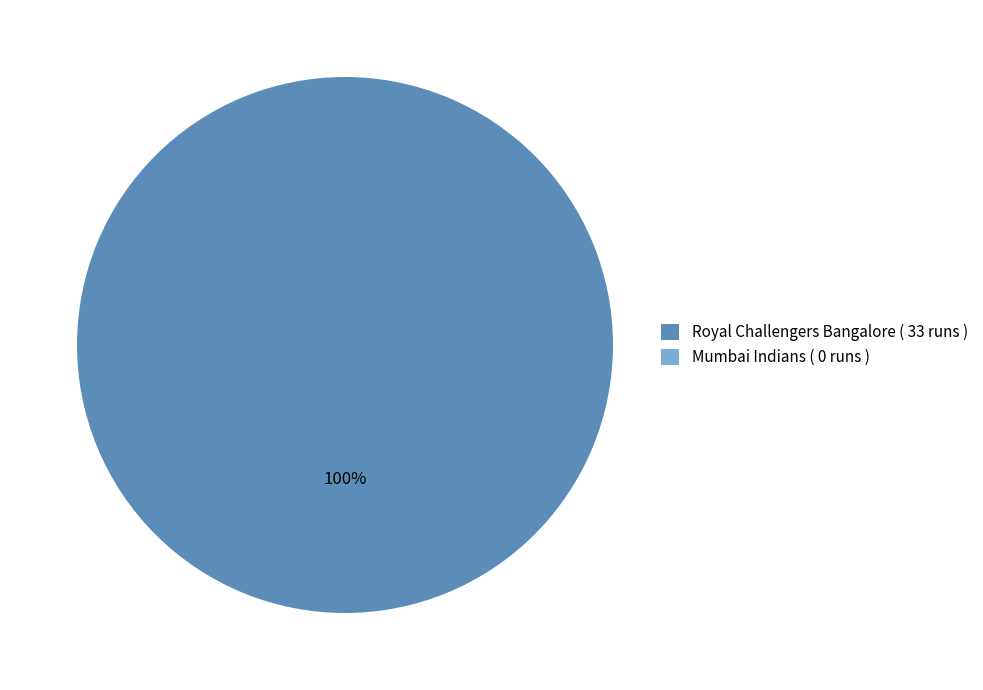

True or false: Royal Challengers Bangalore accounts for 100% of the total.

True